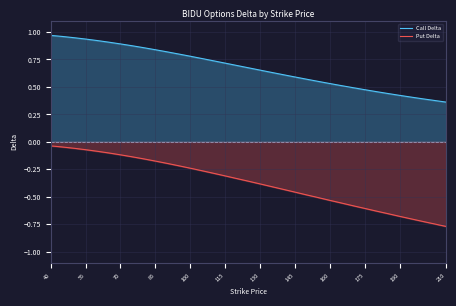

Which category has the highest value in the Put Delta series?

40